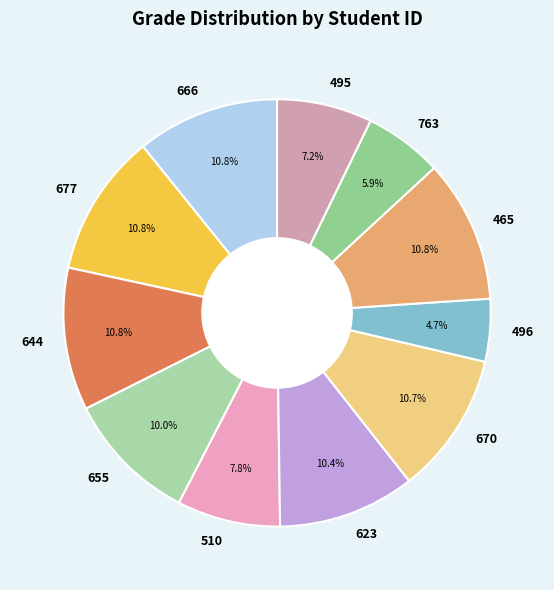

Which slice is the smallest?

496